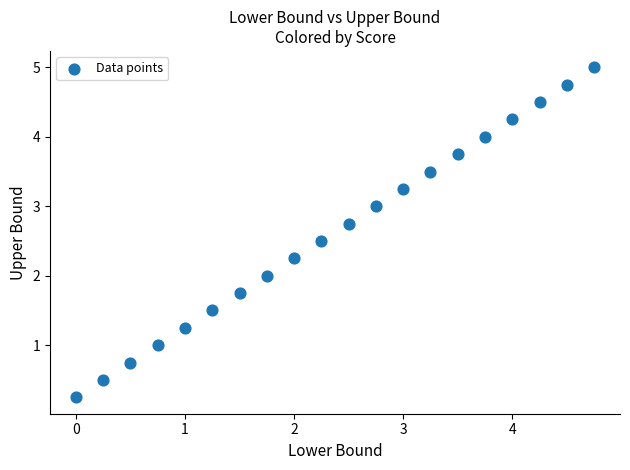

What is the range of X values (max minus min)?

4.8